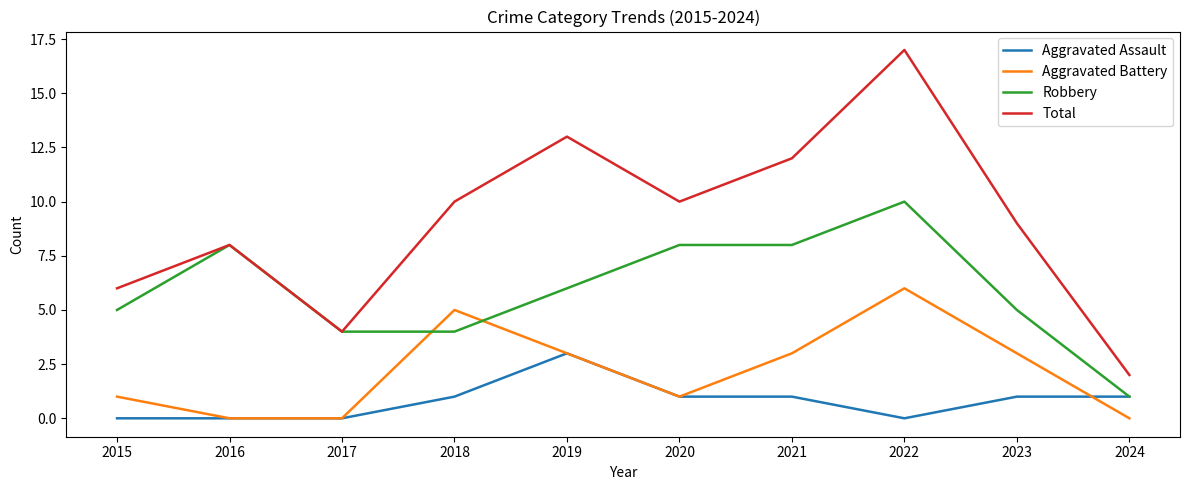

At which category is the sum across all series the highest?

2022